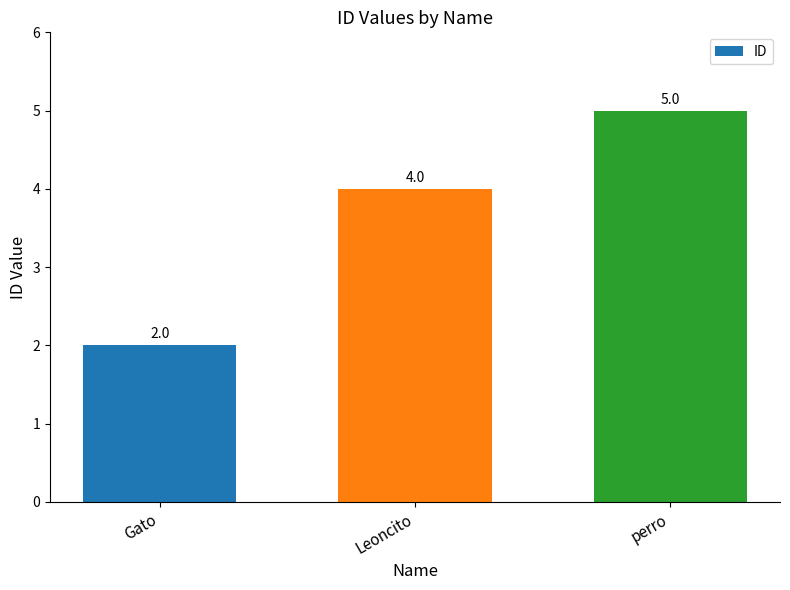

Is it true that the value at perro is 5?

True